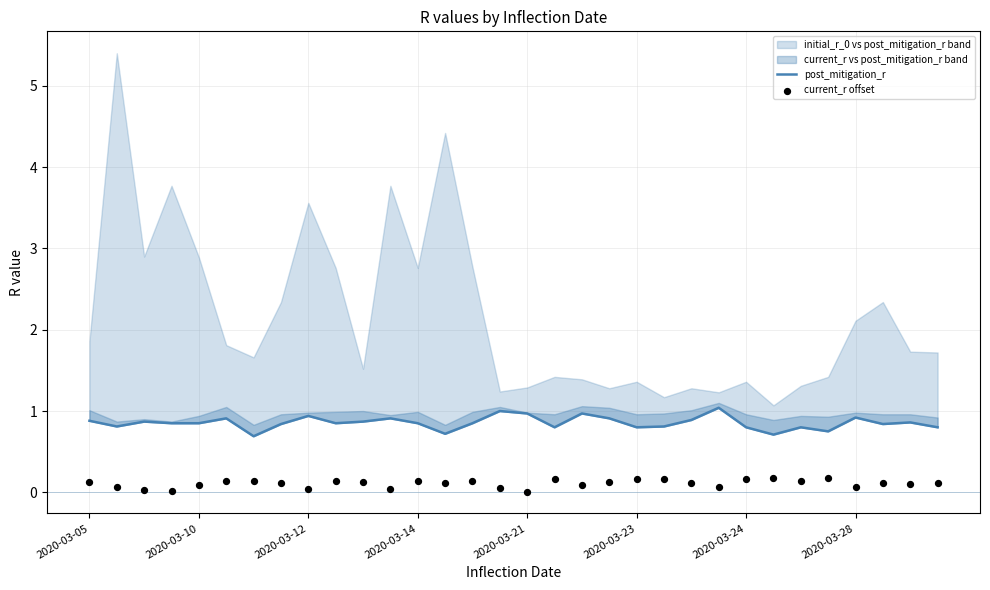

Which series reaches the minimum Y coordinate?

current_r offset